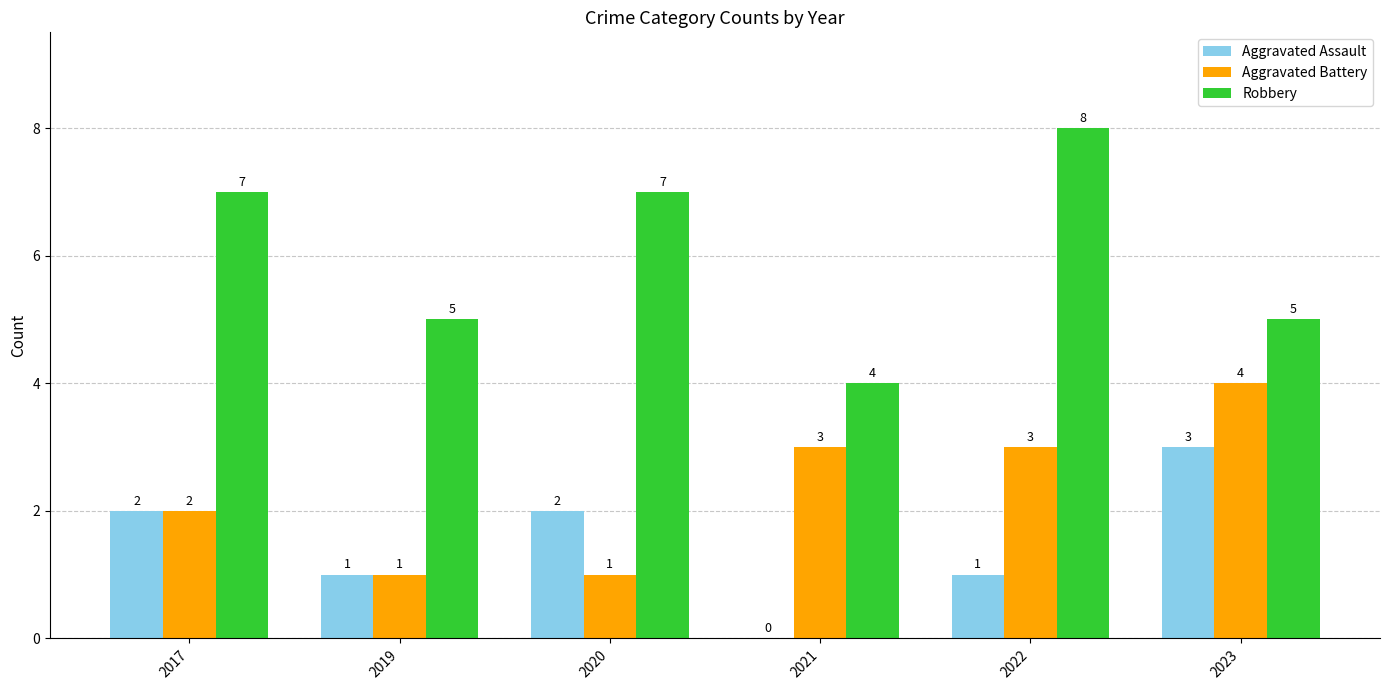

How many groups of bars are there?

6